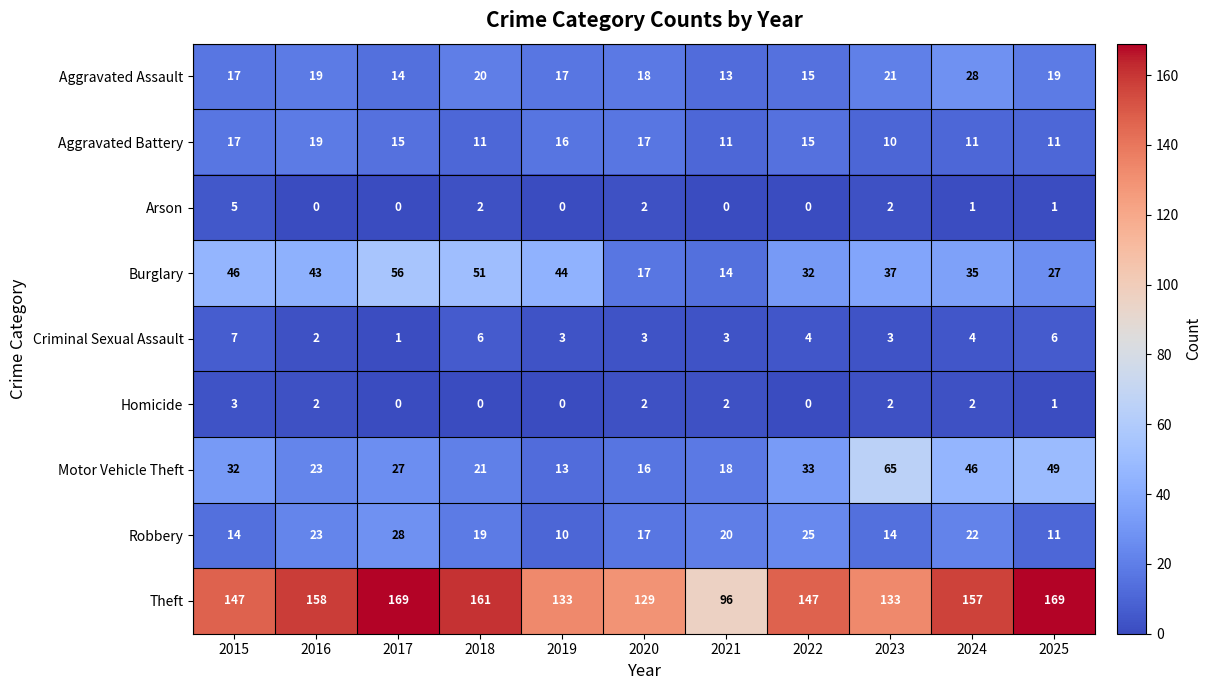

Where is Aggravated Assault nearest to the value 20?

2018